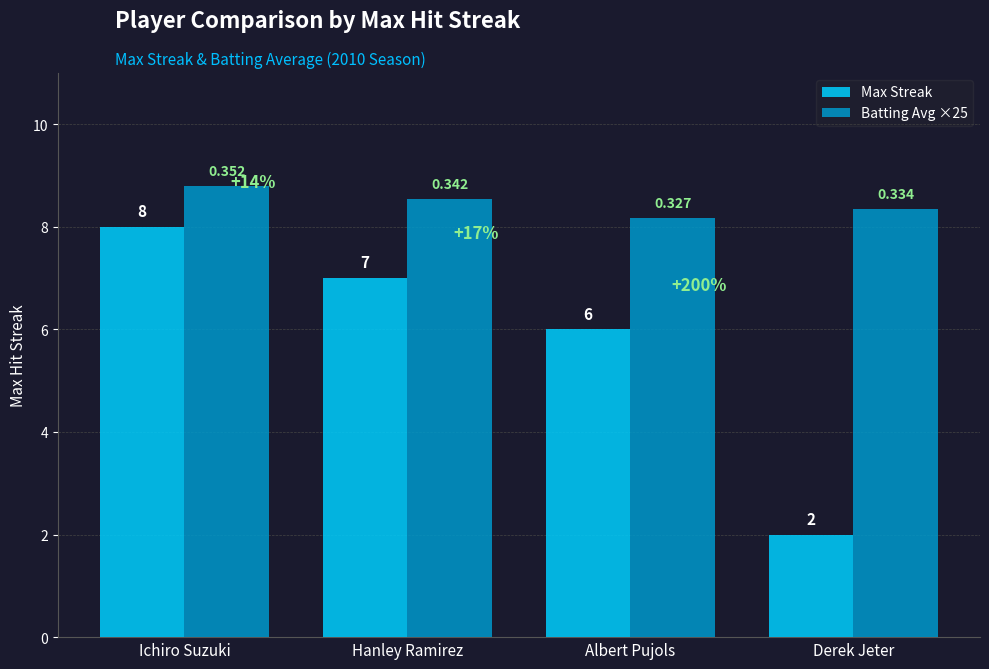

What is the sum of all Max Streak values?

23.0